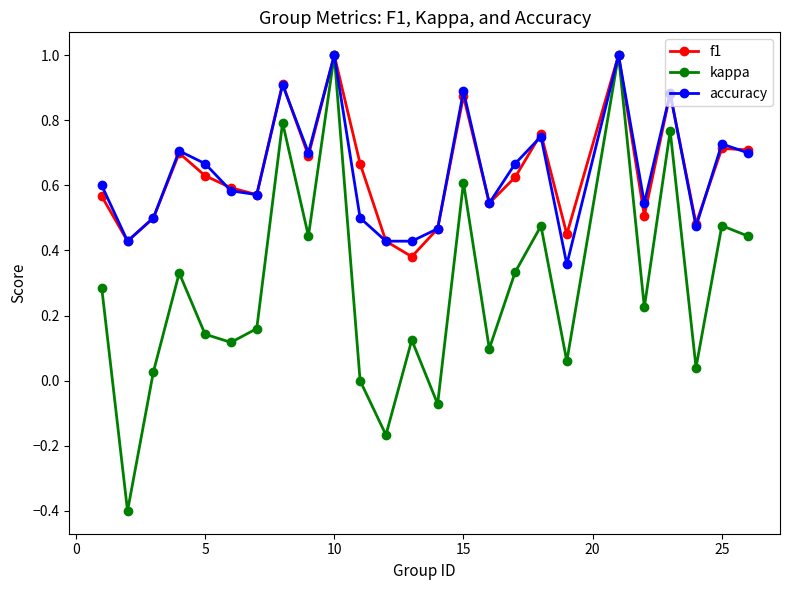

What is the maximum value for kappa?

1.0